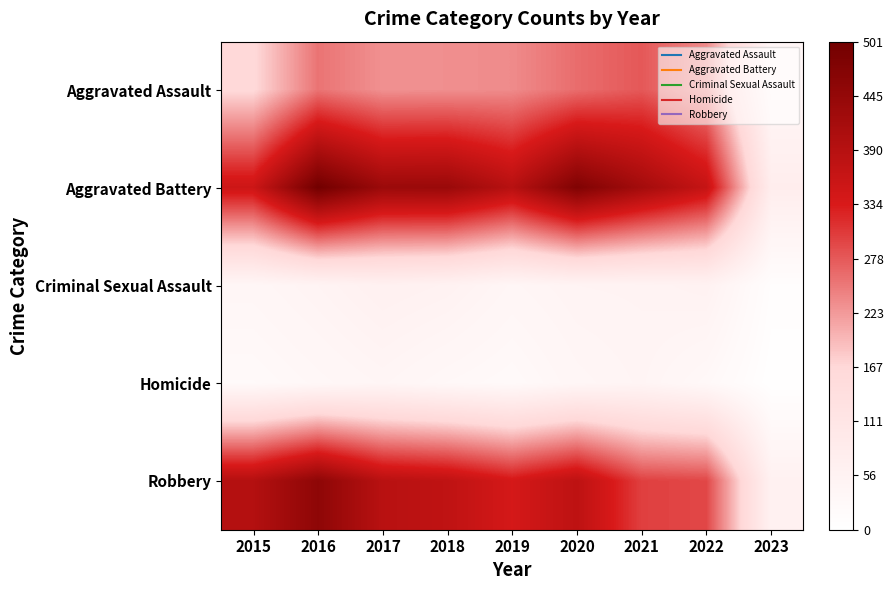

Reading right to left, extract all data points from this chart.

Aggravated Assault: 2023=37	2022=235	2021=279	2020=261	2019=235	2018=231	2017=230	2016=255	2015=163
Aggravated Battery: 2023=76	2022=365	2021=420	2020=478	2019=388	2018=436	2017=434	2016=501	2015=354
Criminal Sexual Assault: 2023=9	2022=56	2021=50	2020=49	2019=40	2018=56	2017=62	2016=49	2015=38
Homicide: 2023=2	2022=29	2021=46	2020=39	2019=24	2018=31	2017=42	2016=33	2015=23
Robbery: 2023=59	2022=294	2021=300	2020=378	2019=340	2018=375	2017=386	2016=455	2015=393